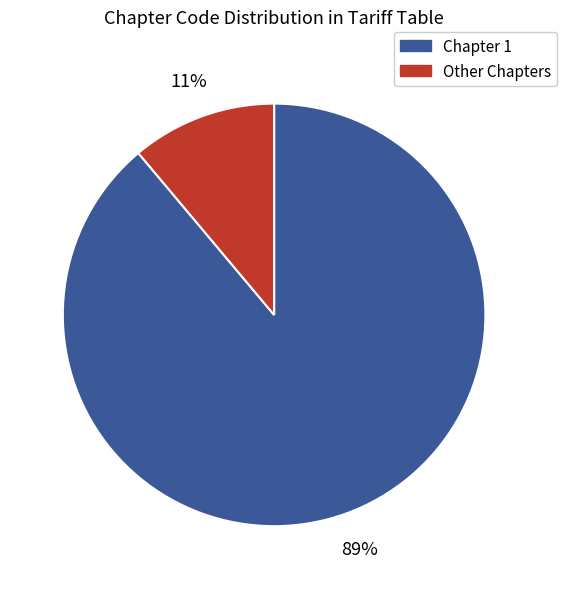

Does any single category account for the majority?

Yes